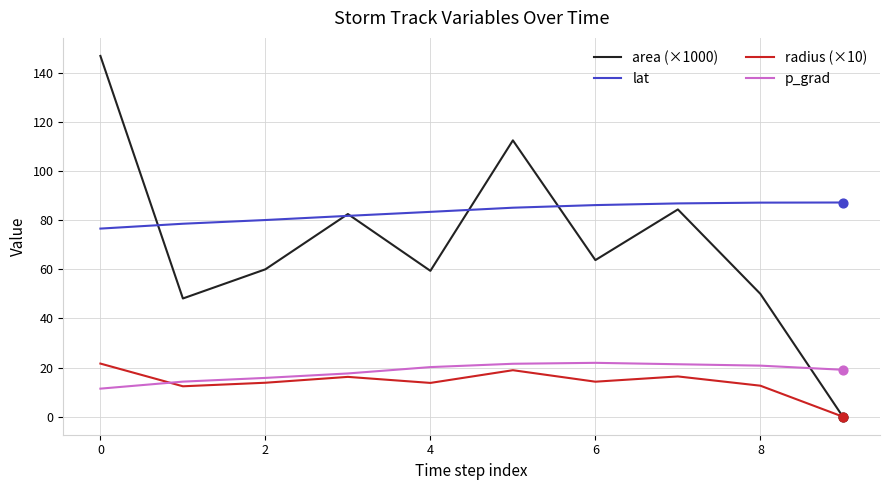

At how many categories does at least one series exceed 40?

10